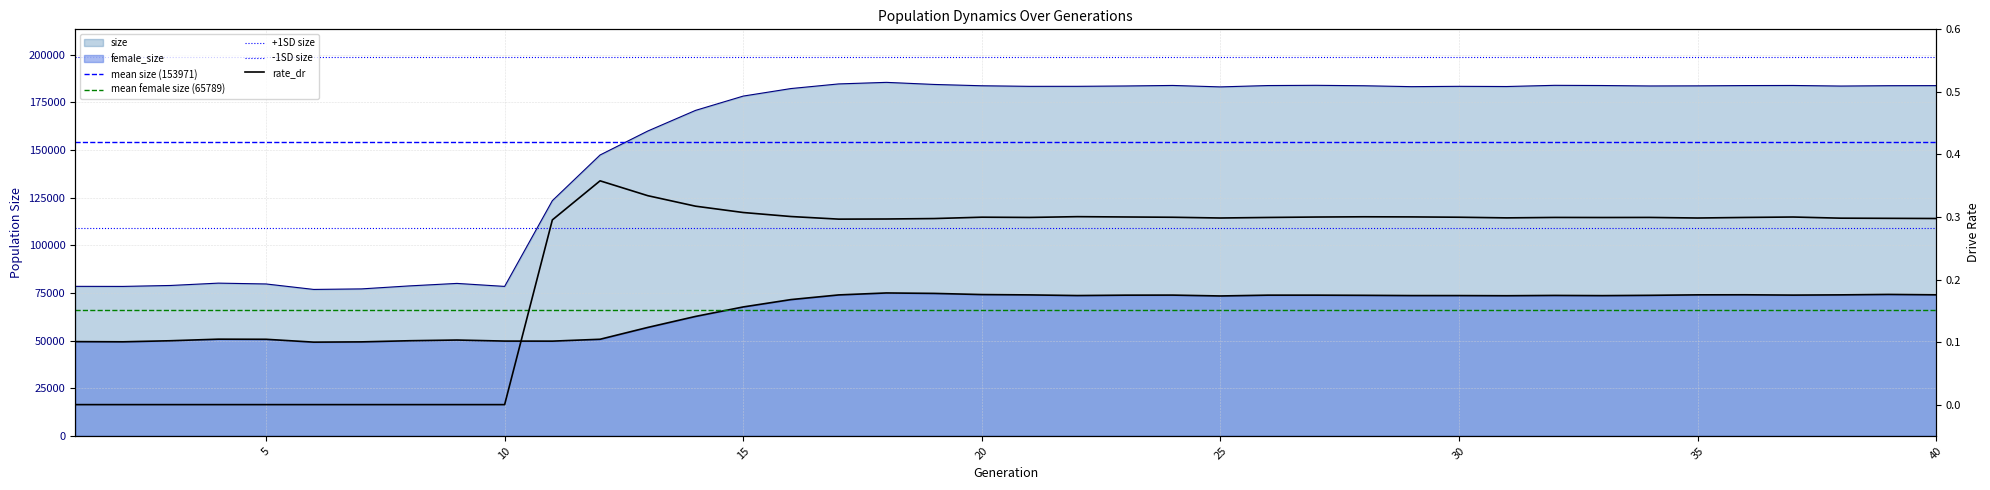

How many positive values does the rate_dr series have?

30